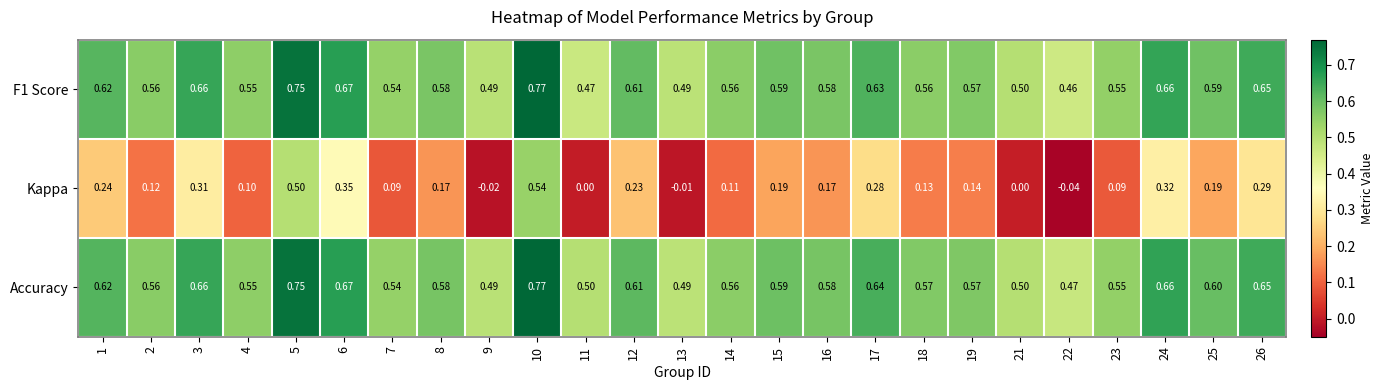

Which series has the widest spread of values?

Kappa